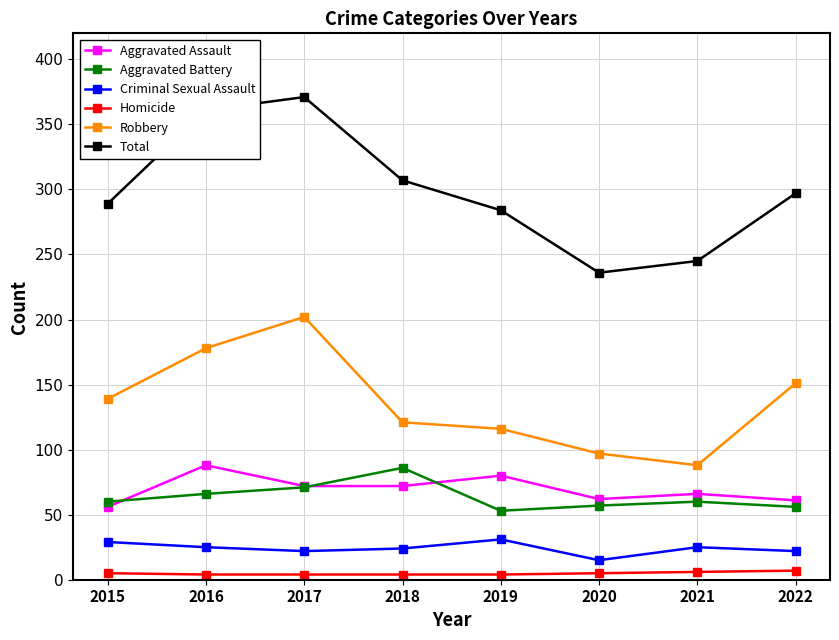

Which category has the highest value across all series?

2017